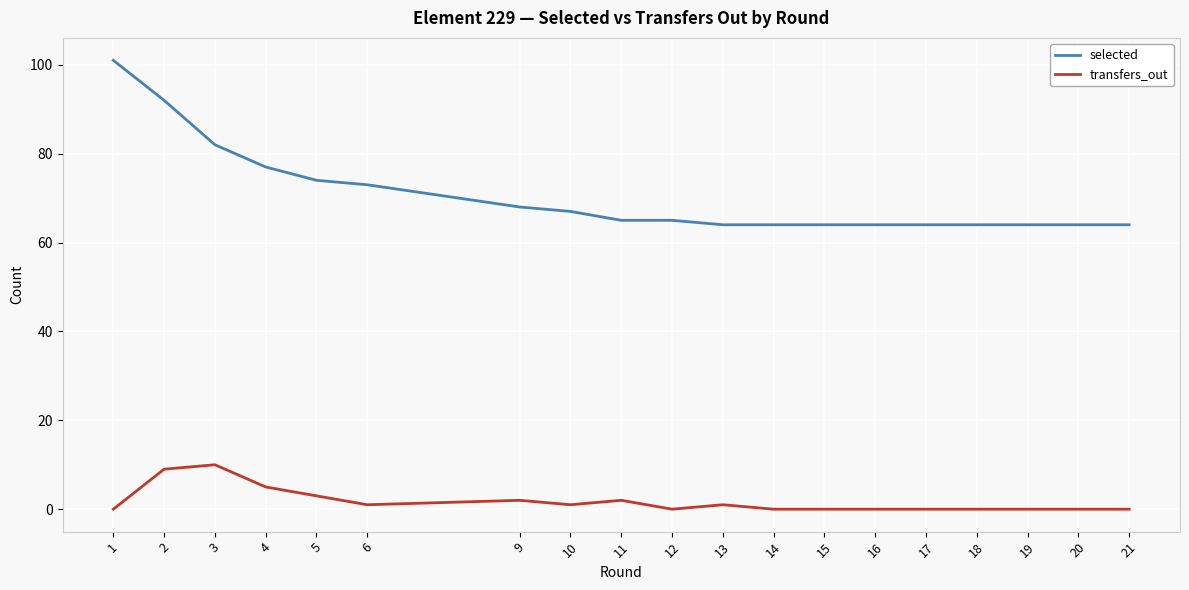

At which category does transfers_out reach its first local valley?

6